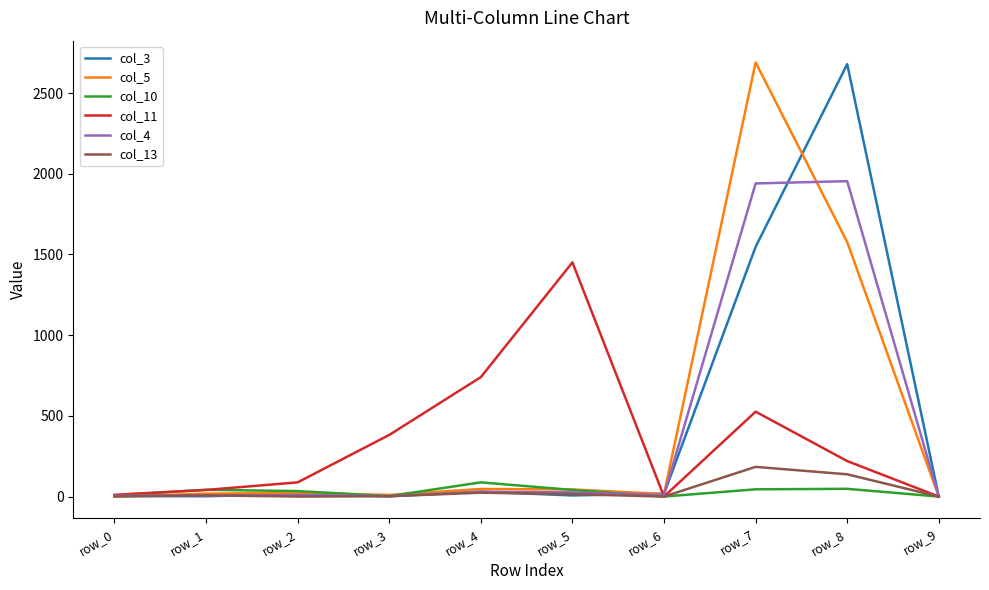

What is the difference between the col_11 values at row_5 and row_9?

1451